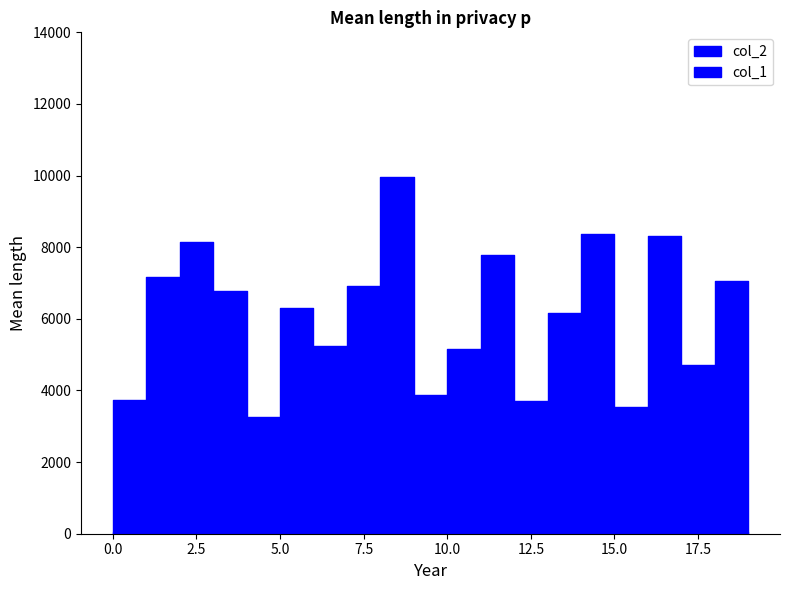

What is the difference between the maximum and minimum values in the col_2 series?

6692